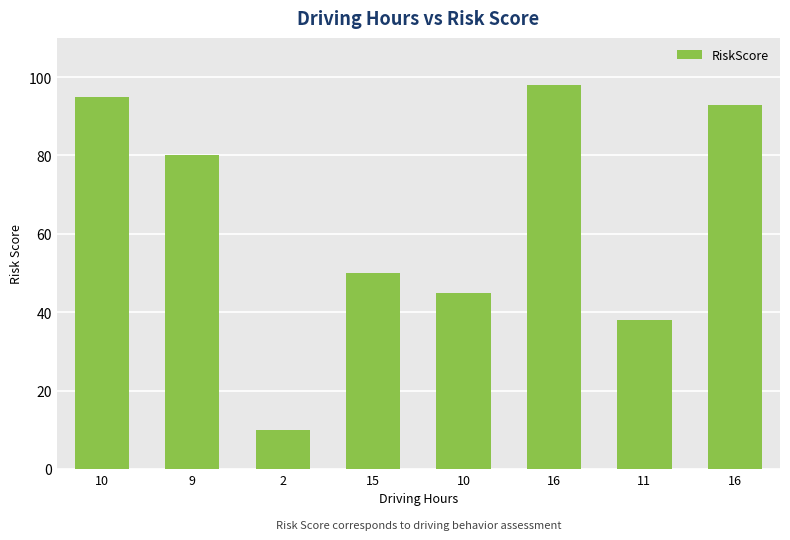

Is it true that the value at 2 is 10?

True